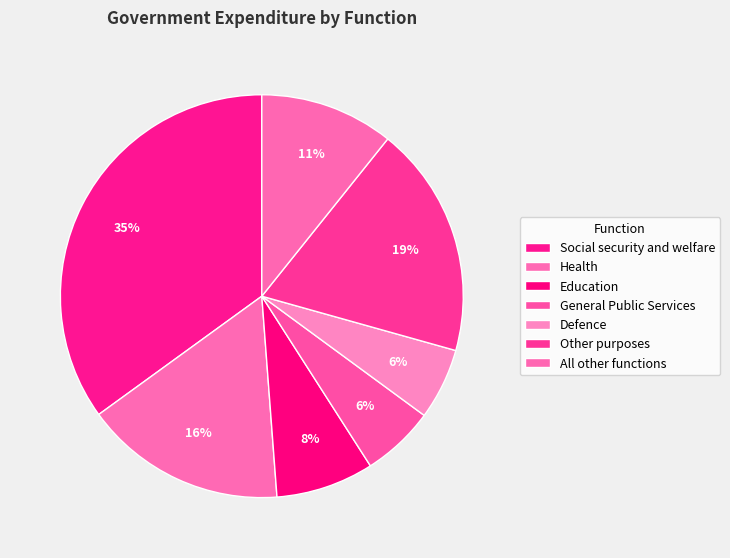

To the nearest percent, what portion does General Public Services represent?

6%